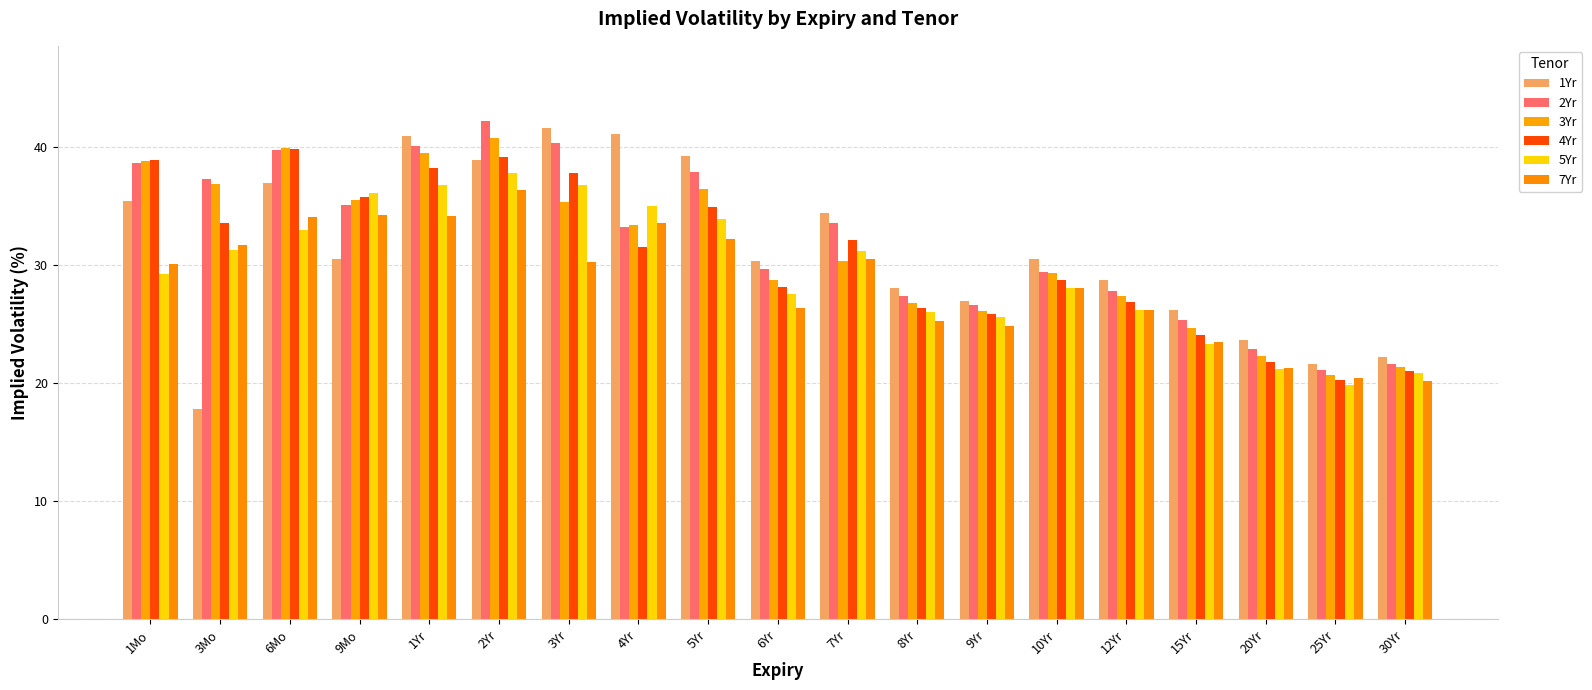

What is the average value of the 5Yr series?

29.5